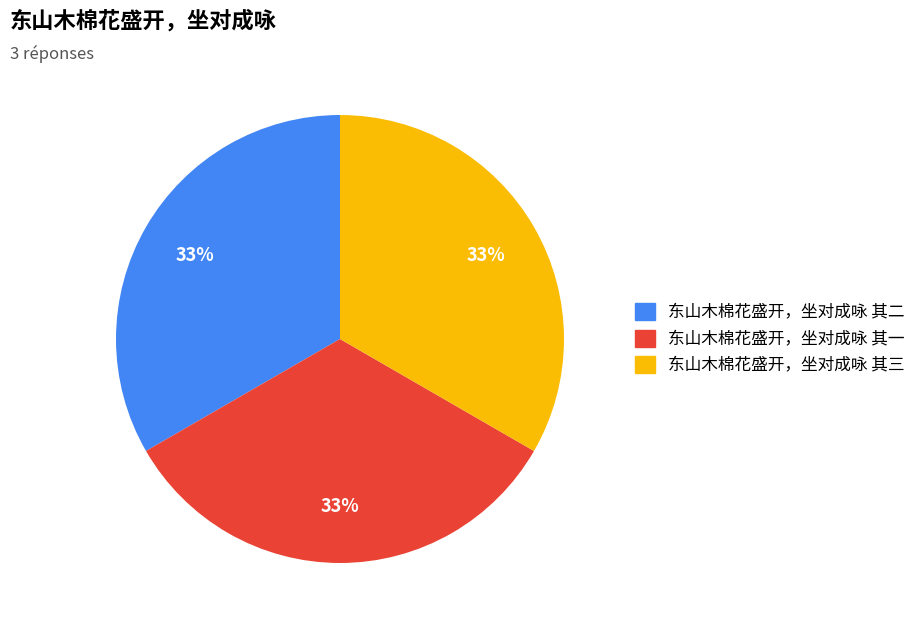

Does 东山木棉花盛开，坐对成咏 其三 represent more than half of the total?

No